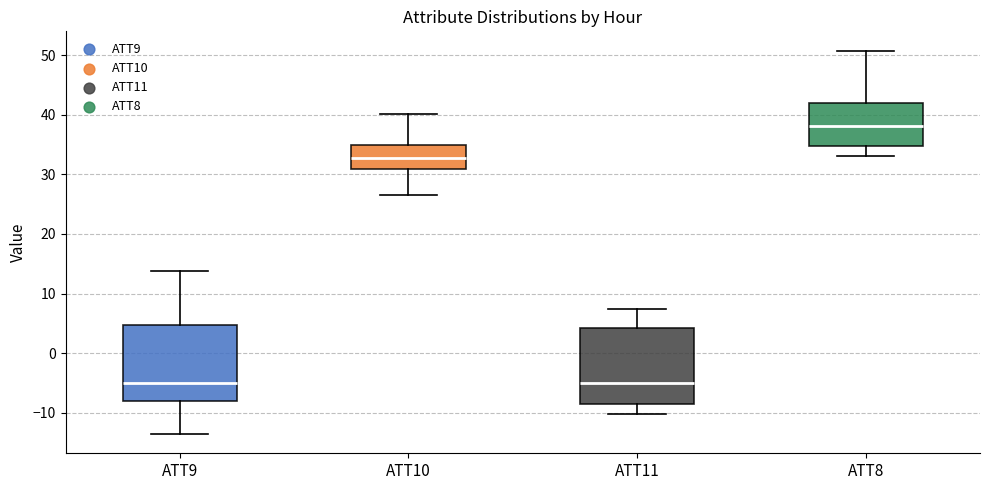

Reading left to right, transcribe this box plot: for each box, give where its median line is, the range the box spans, and where its two whiskers end, as read against the y-axis. The values are not printed on the chart, so give them approximately, as read against the axis.

ATT9: median -5, box -8 to 5, whiskers -14 to 14
ATT10: median 33, box 31 to 35, whiskers 27 to 40
ATT11: median -5, box -8 to 4, whiskers -10 to 7
ATT8: median 38, box 35 to 42, whiskers 33 to 51